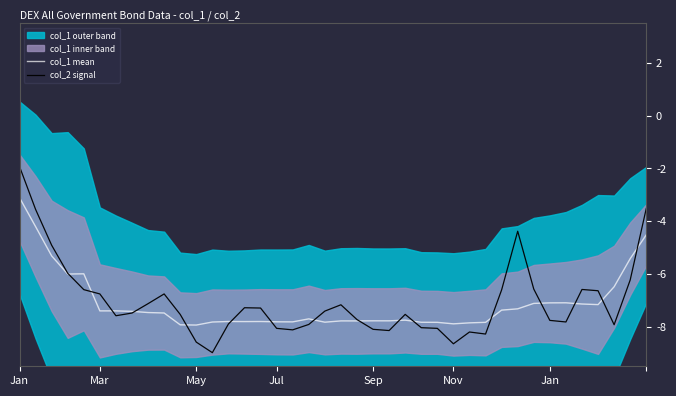

What is the difference between the maximum and second lowest values in the col_1 mean series?

4.8